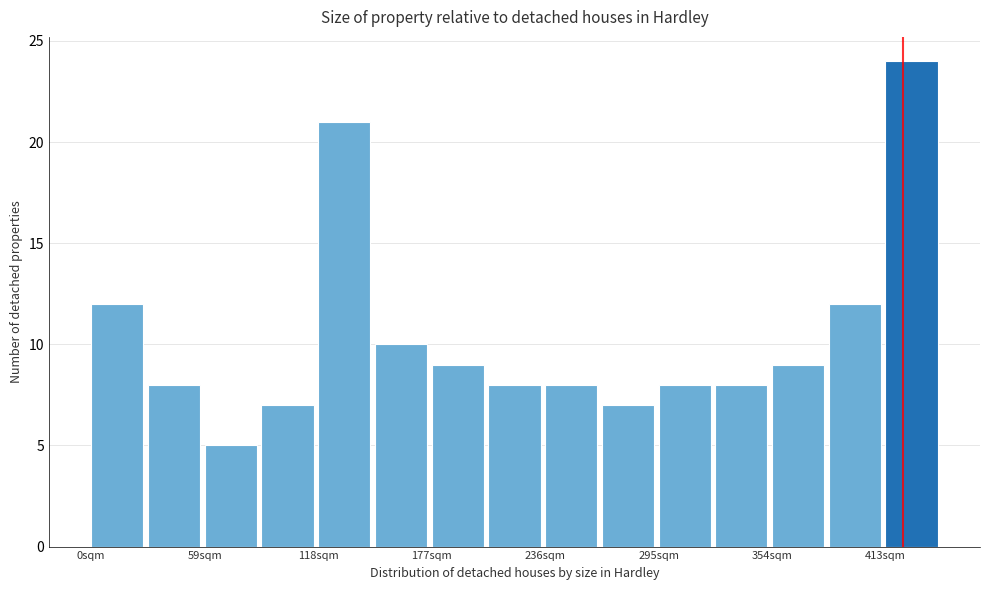

Around what value on the x-axis is the tallest bar? Give the approximate position of its centre, as read against the axis.

430